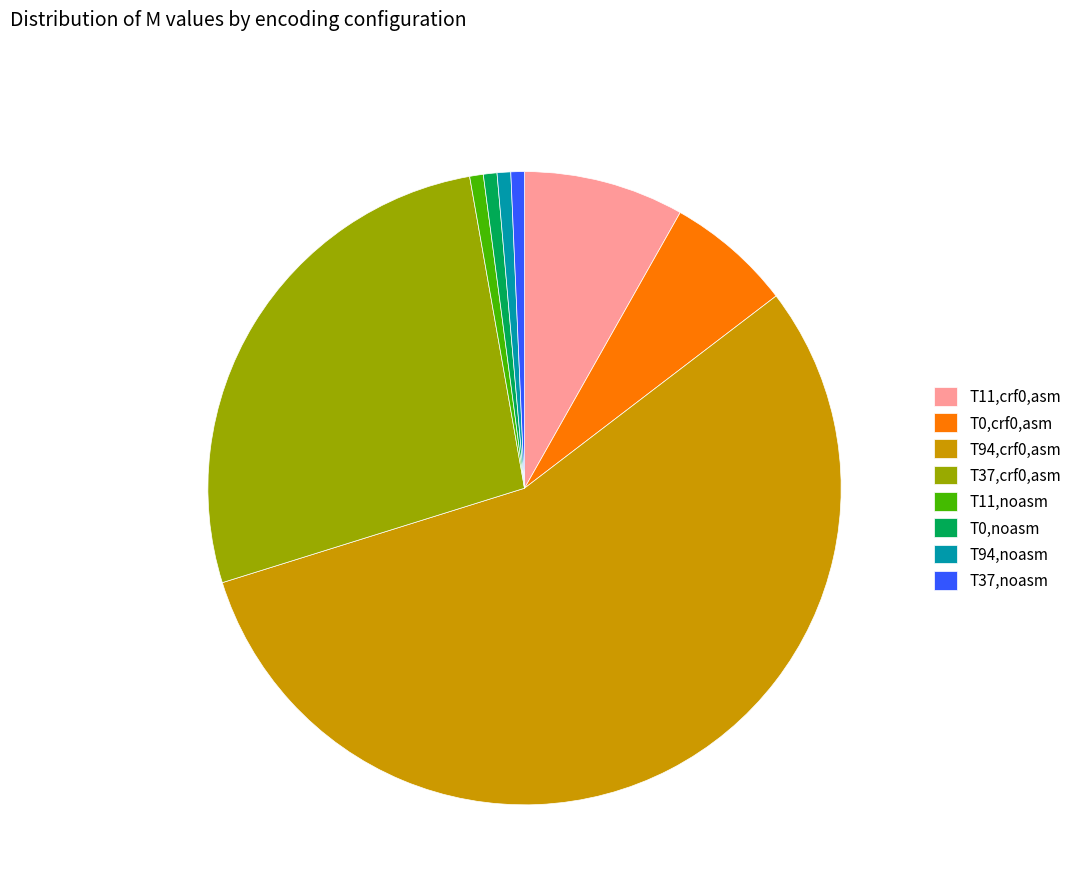

How many segments does this pie chart have?

8